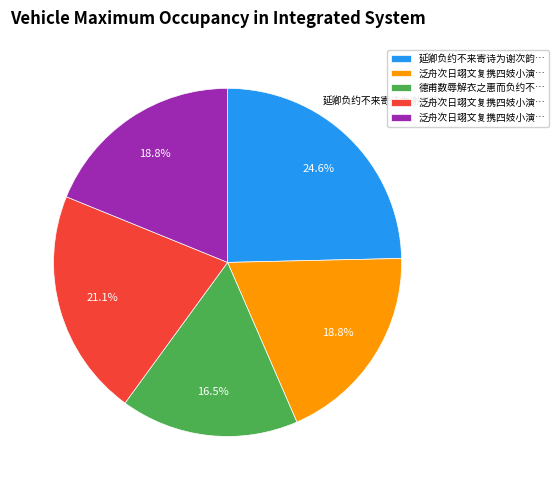

Is there any slice that represents more than half of the pie?

No